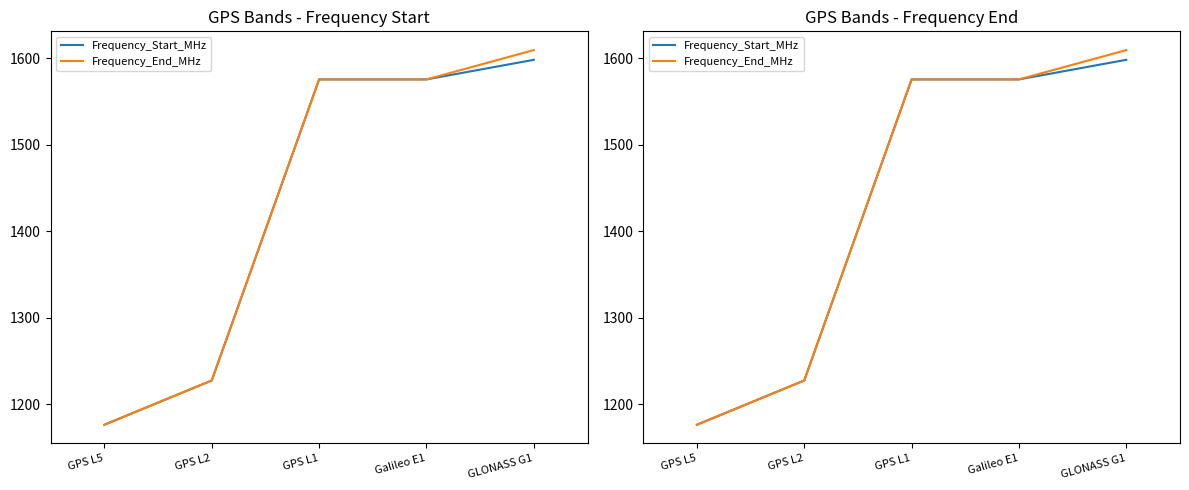

True or false: Frequency_End_MHz and Frequency_Start_MHz intersect in this chart.

False